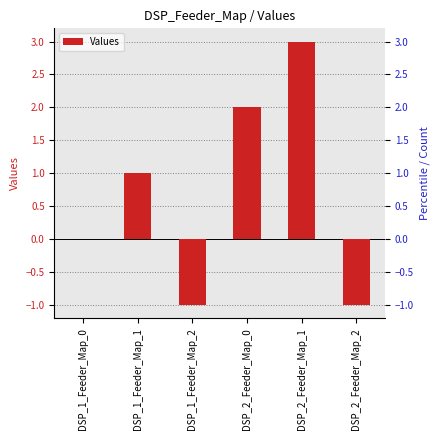

Which category has the lowest value across all series?

DSP_1_Feeder_Map_2